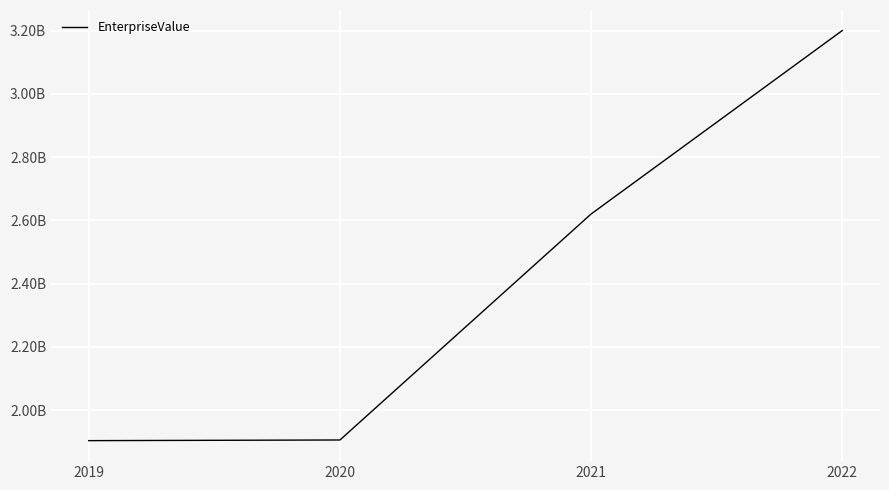

Does the chart have visible grid lines?

Yes